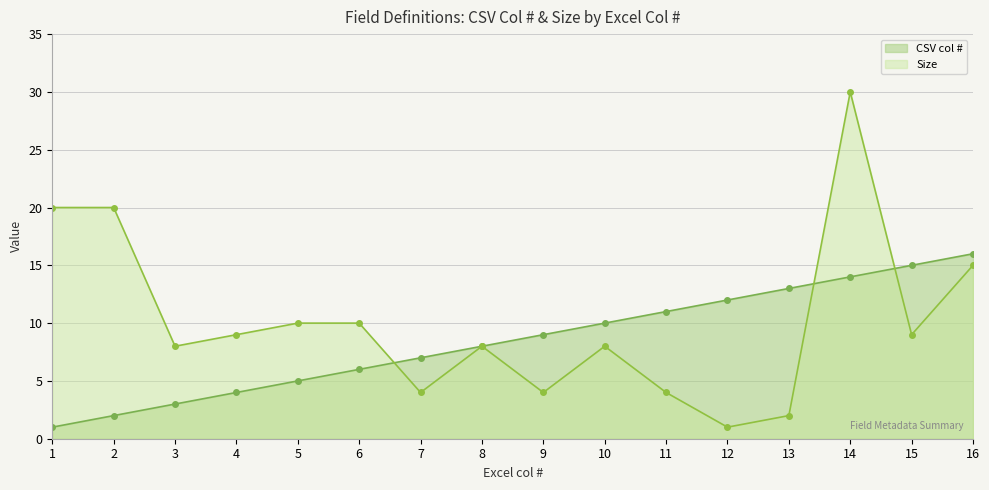

What is the value of the CSV col # point at the 16th from the left?

16